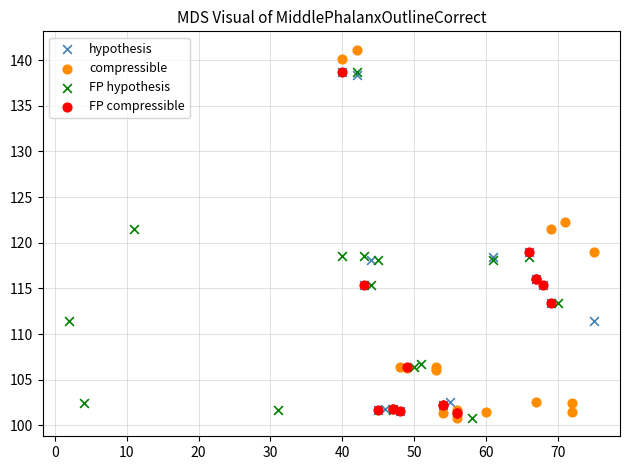

What are all the series names shown in the legend?

hypothesis, compressible, FP hypothesis, FP compressible